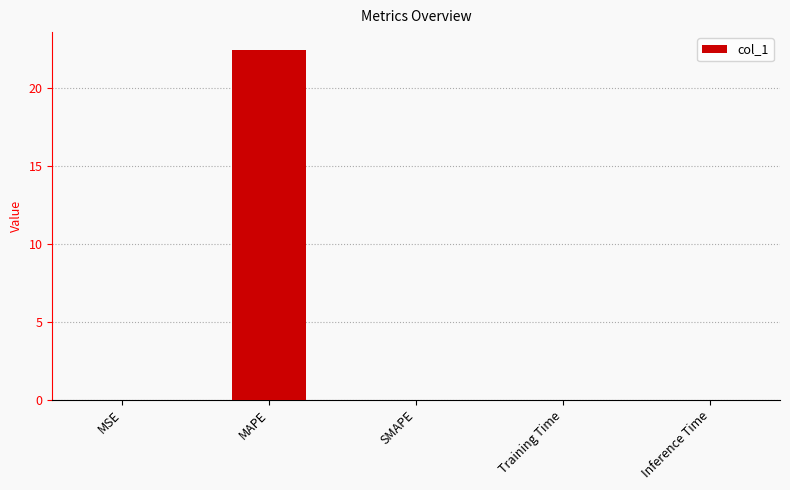

What is the change in value from MAPE to SMAPE?

-22.5